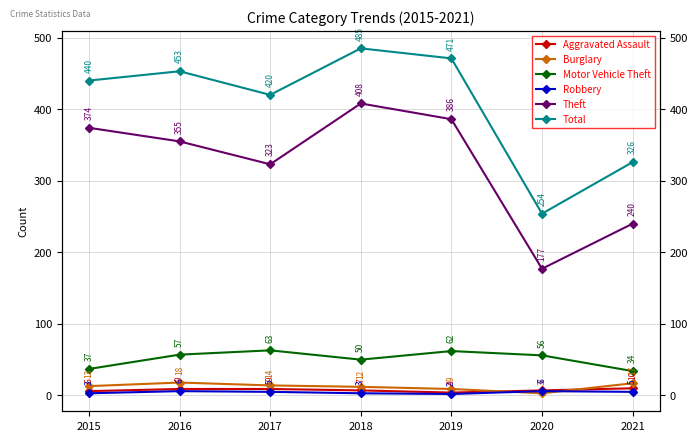

Is it true that Robbery equals 3 at 2015?

True